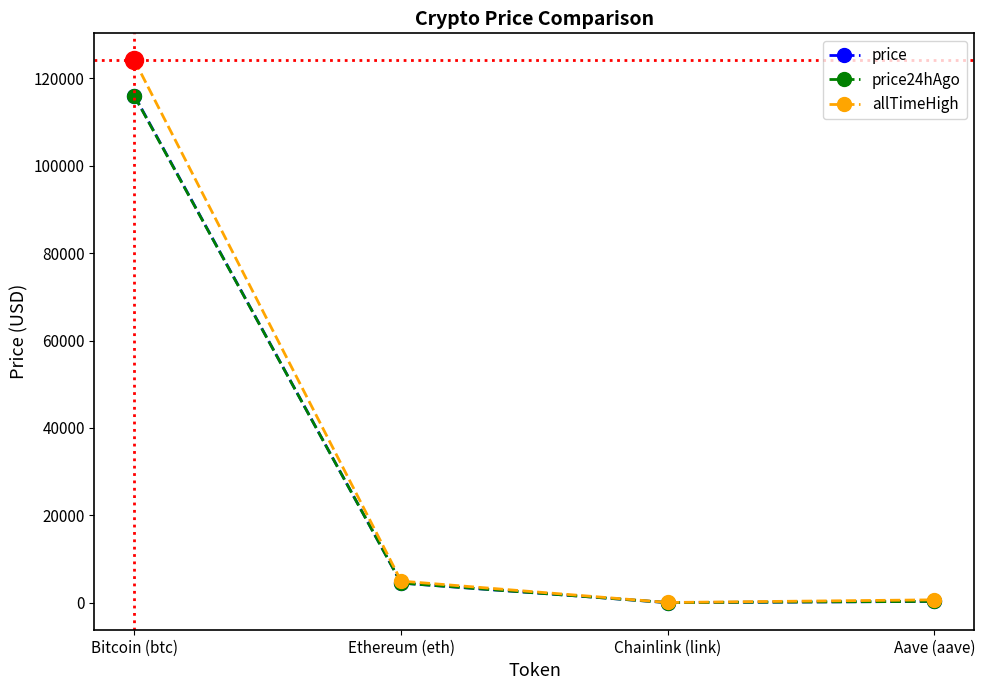

Where is the first local minimum for allTimeHigh?

Chainlink (link)